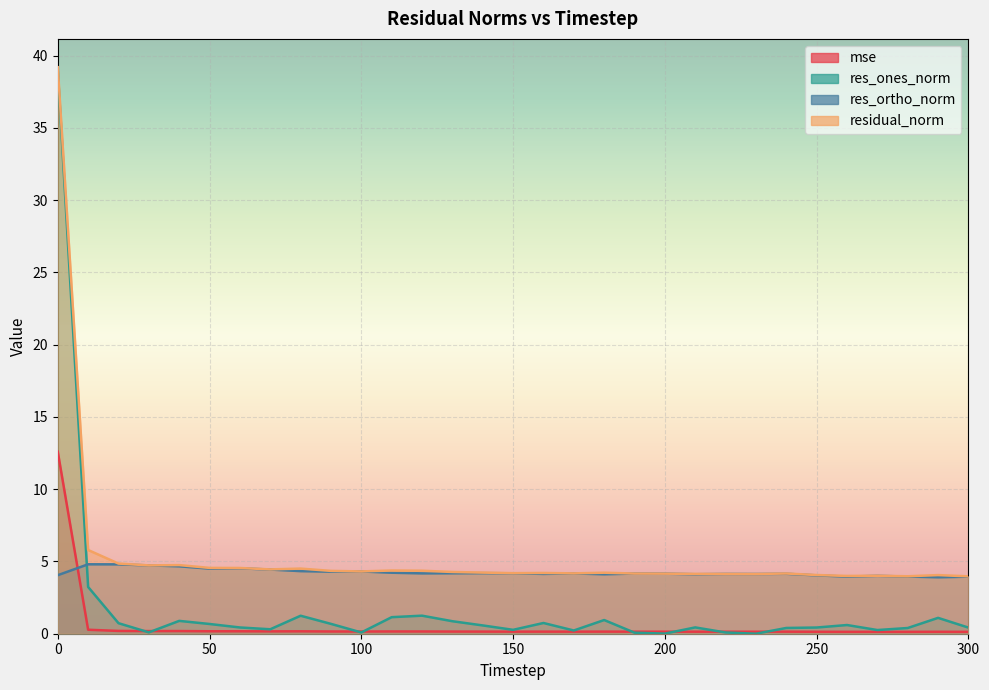

What is the value of the residual_norm point at the 3rd from the left?

4.9